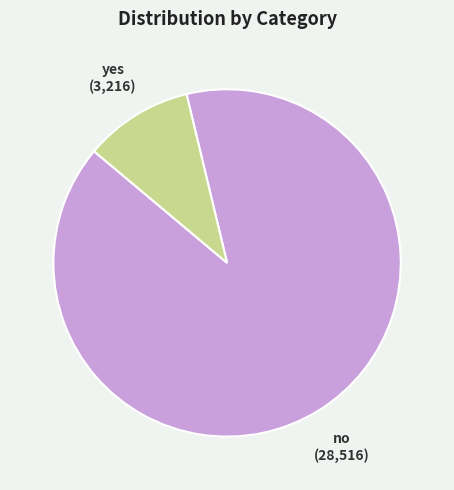

Is it true that yes is 19% of the pie?

False